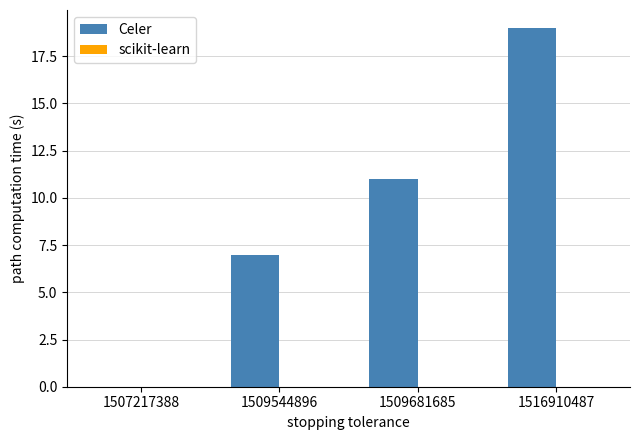

Which label corresponds to the largest value in the chart?

1516910487